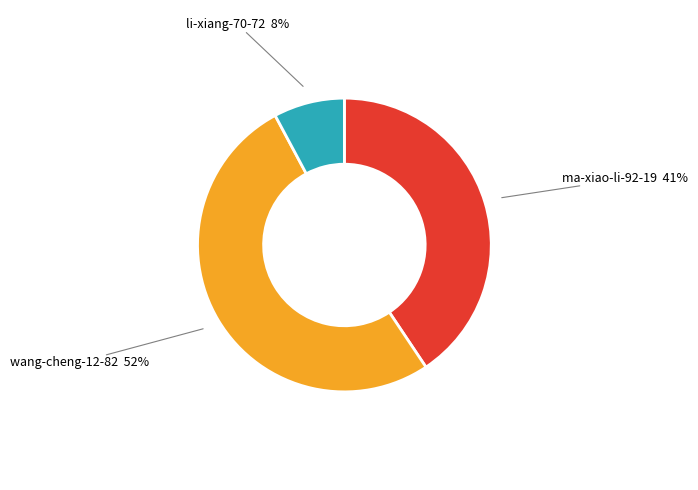

Which category accounts for the majority?

wang-cheng-12-82